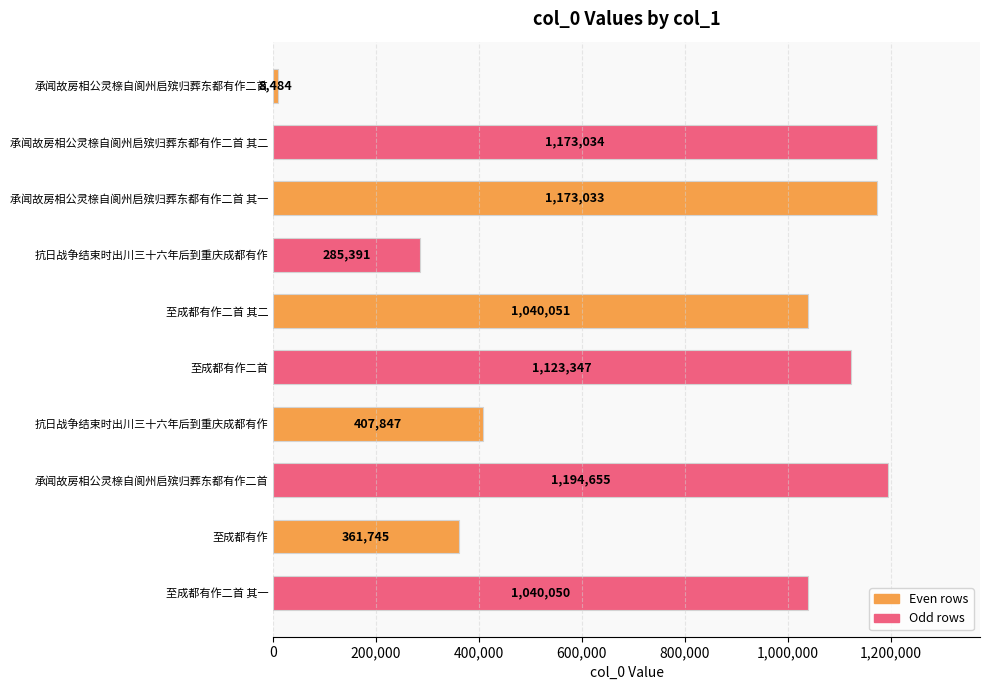

How many categories are shown in the chart?

10